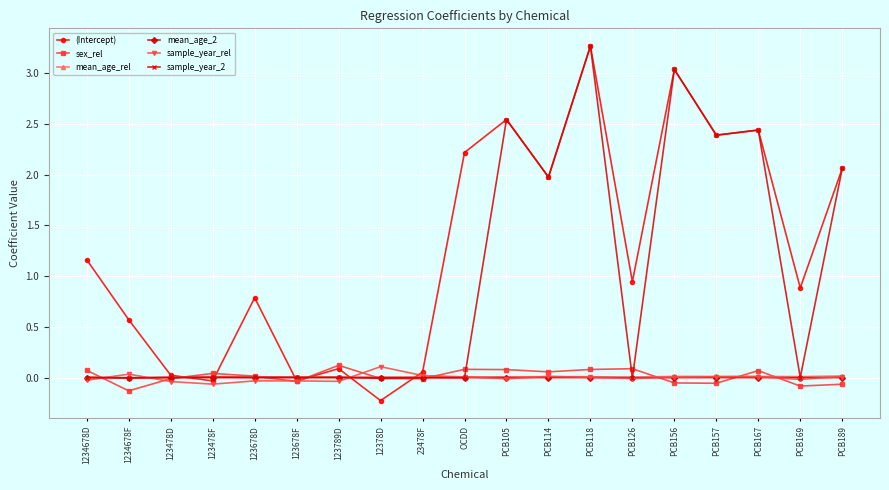

How many categories are shown in the chart?

19